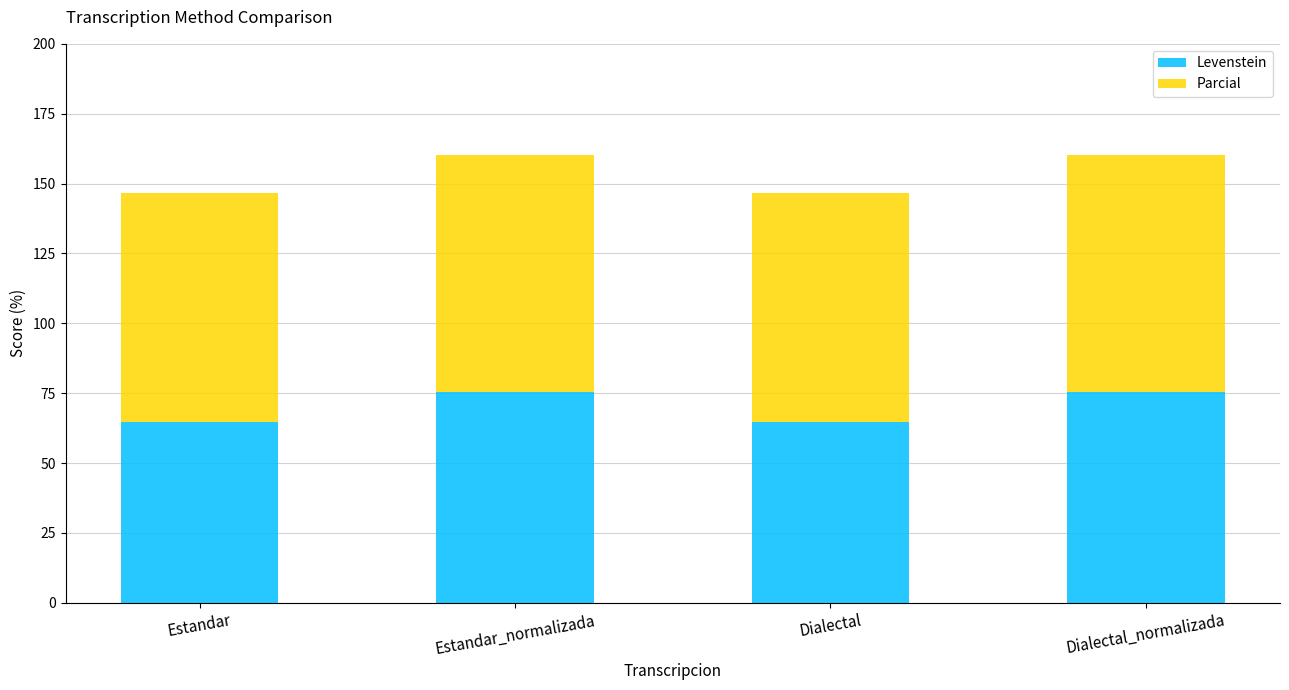

What is the average value of the Levenstein series?

70.1